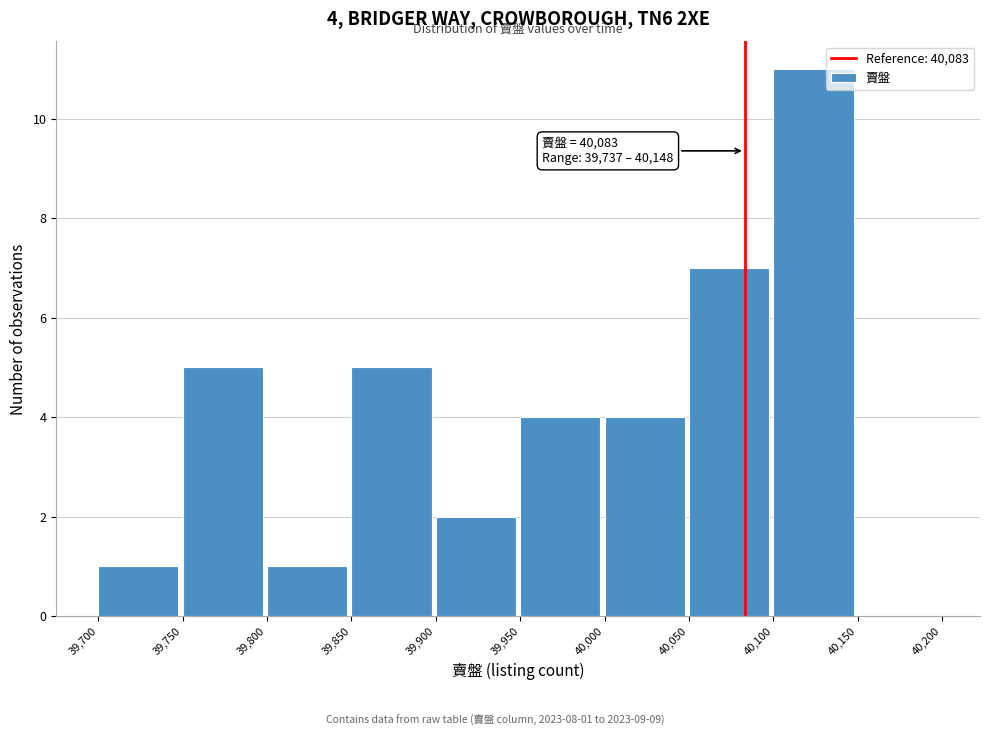

Which range on the x-axis has the tallest bar?

40,100 to 40,150